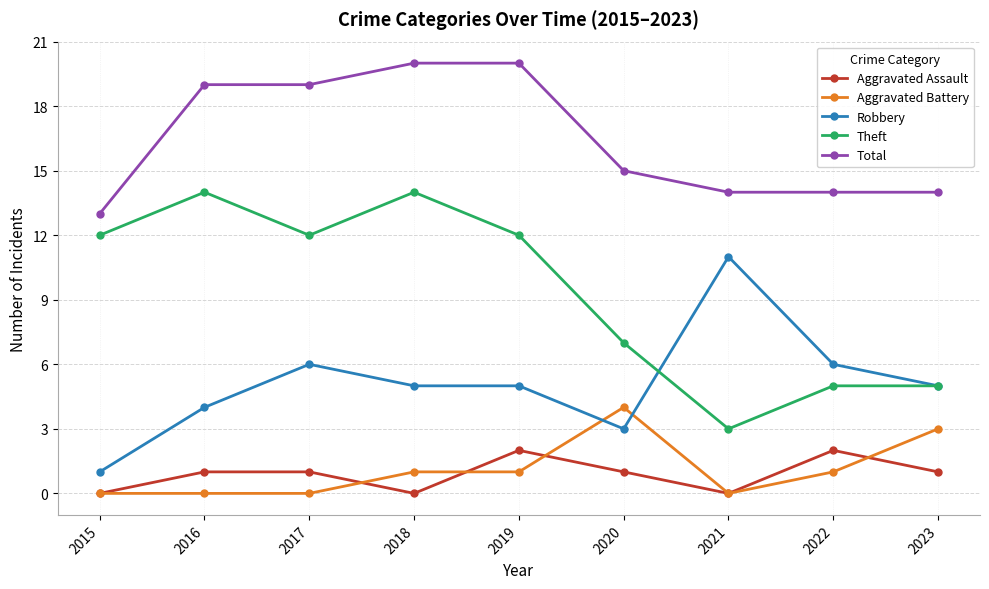

What is the average value of the Robbery series?

5